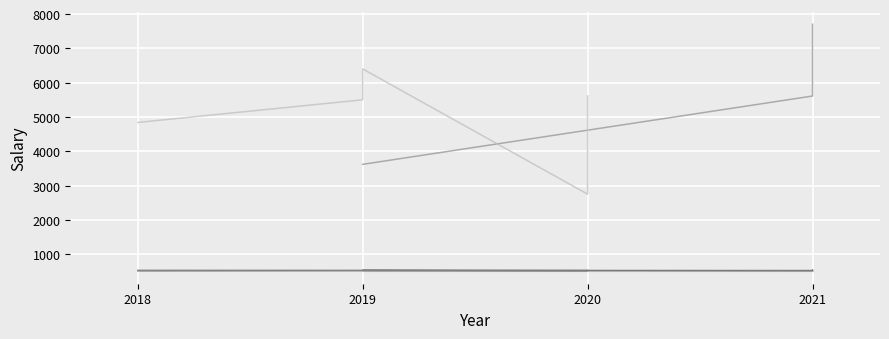

True or false: AdditionalExperience and Bonus cross at least once.

False